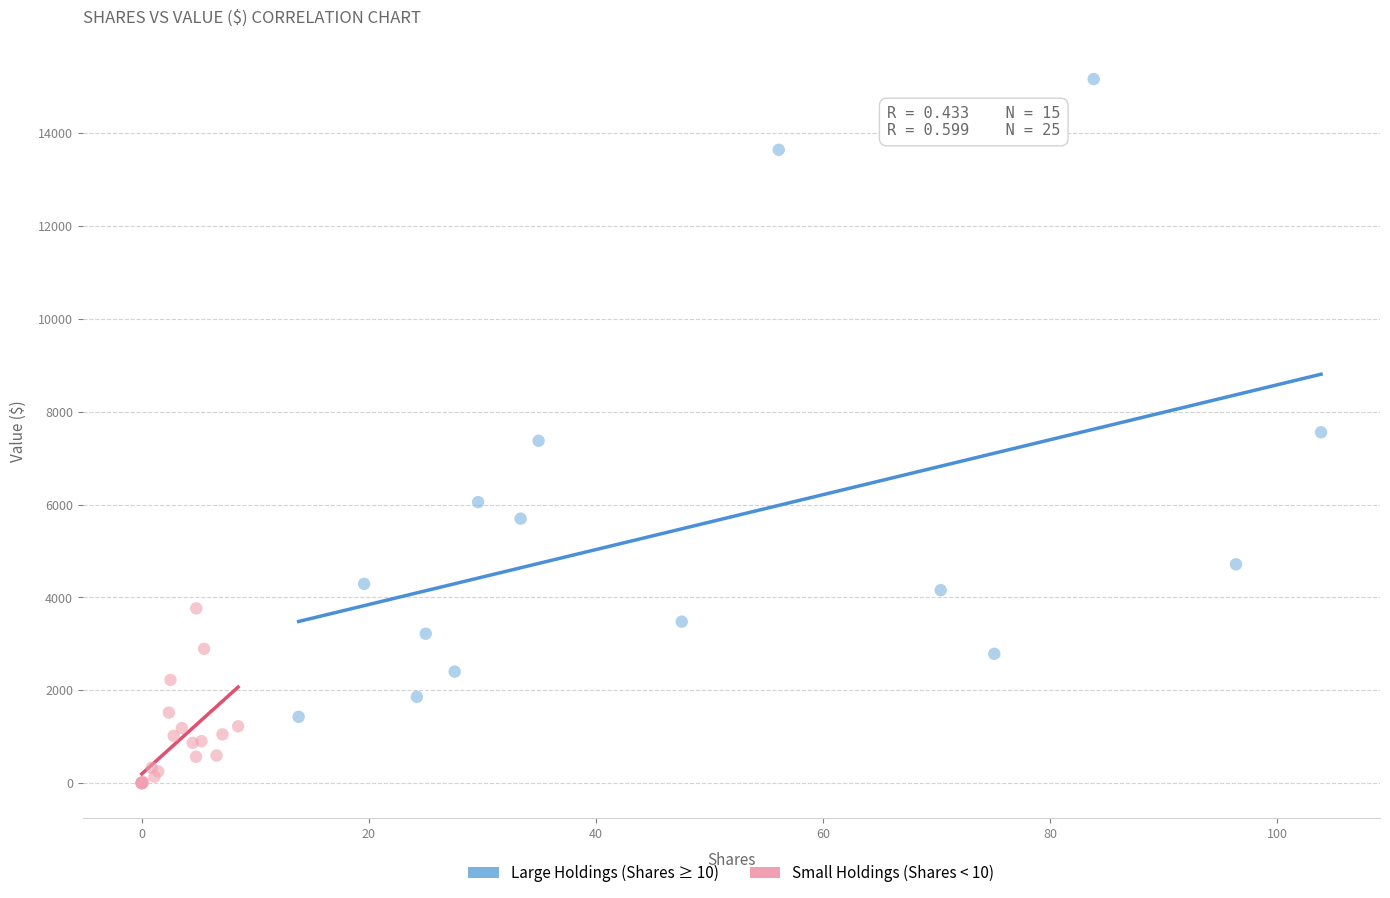

Which series has the widest spread of Y values?

Large Holdings (Shares ≥ 10)